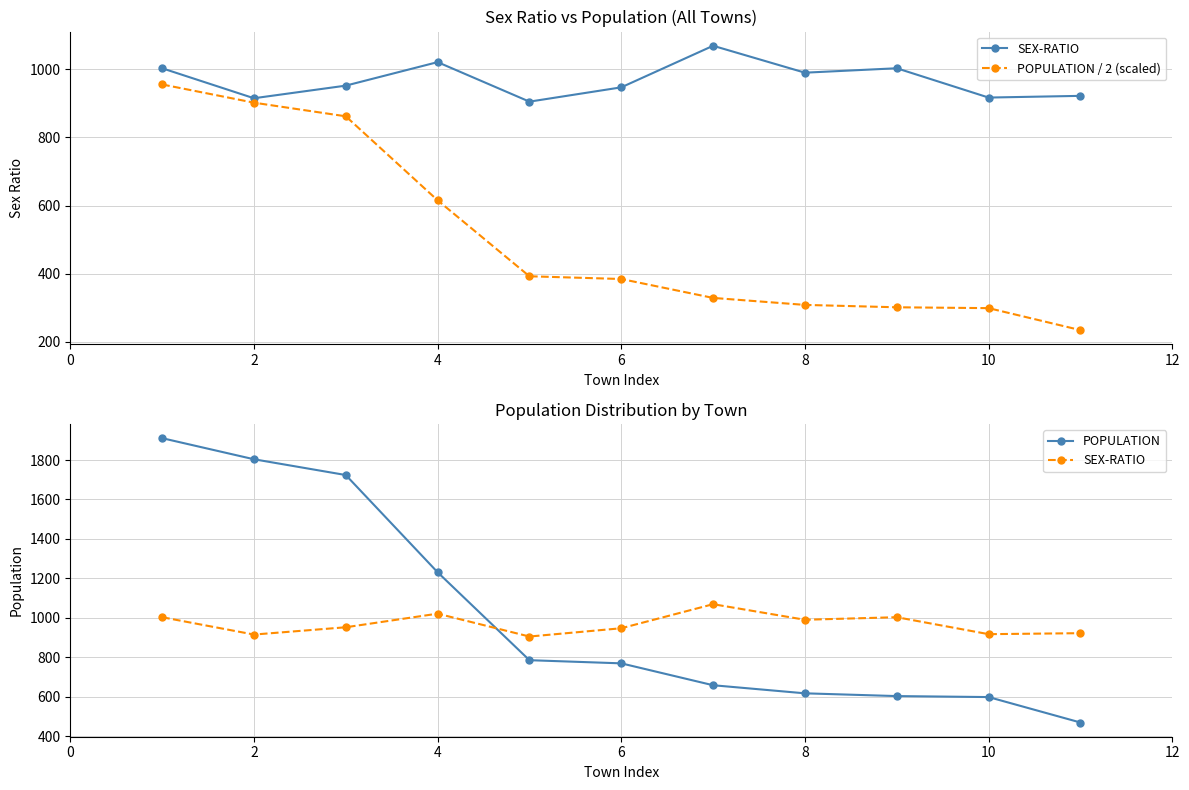

The SEX-RATIO series shows 492.2 at 4. True or false?

False